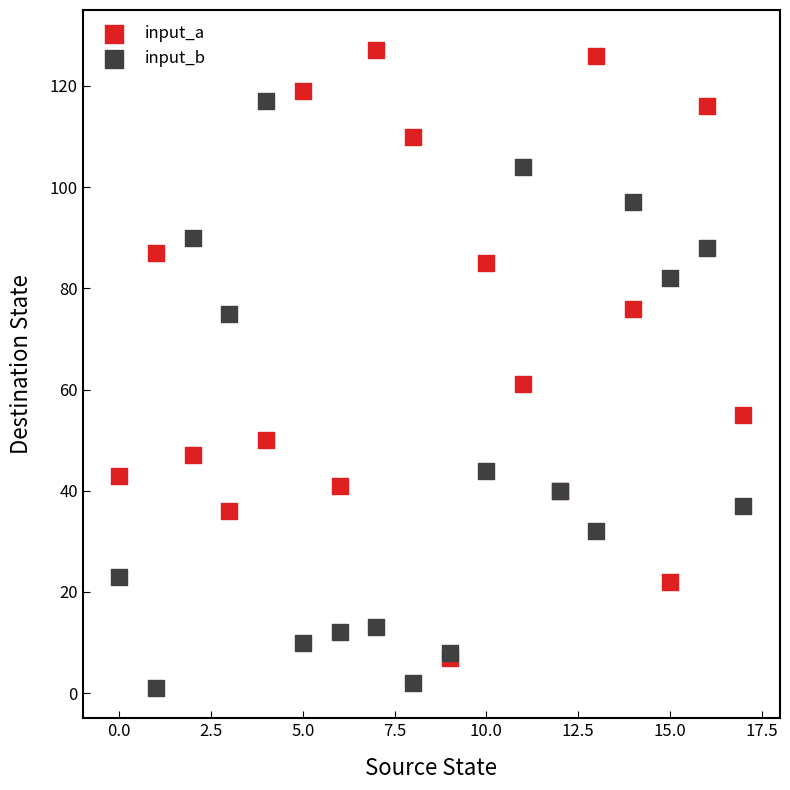

In the input_a series, what Y value is closest to 67?

61